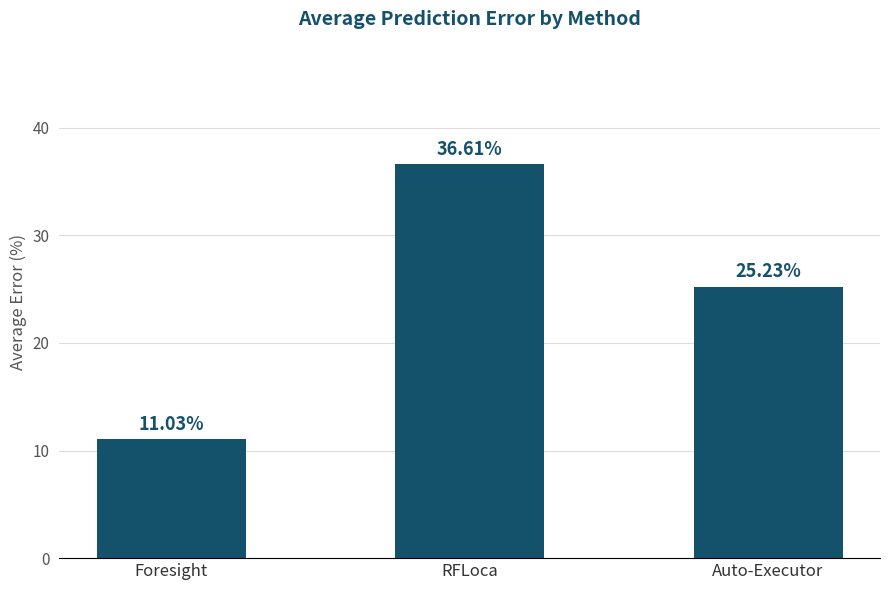

The chart shows a value of 0.0 at Foresight. True or false?

False